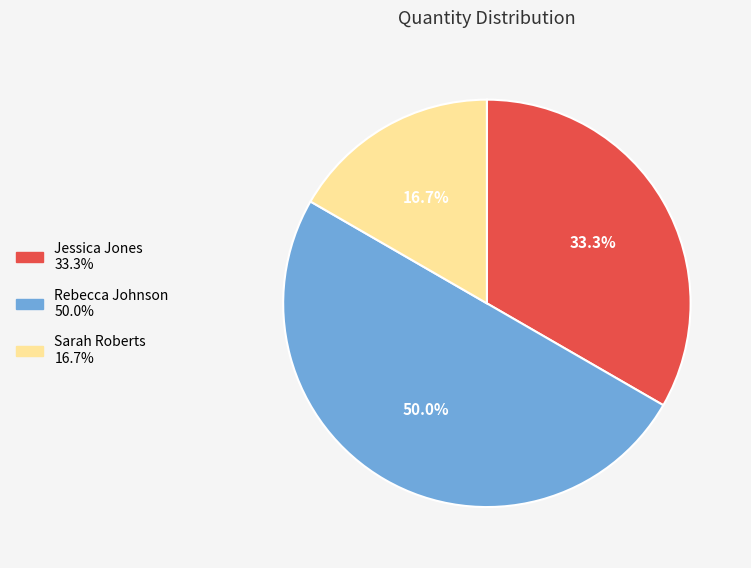

To the nearest percent, what portion does Rebecca Johnson represent?

50%